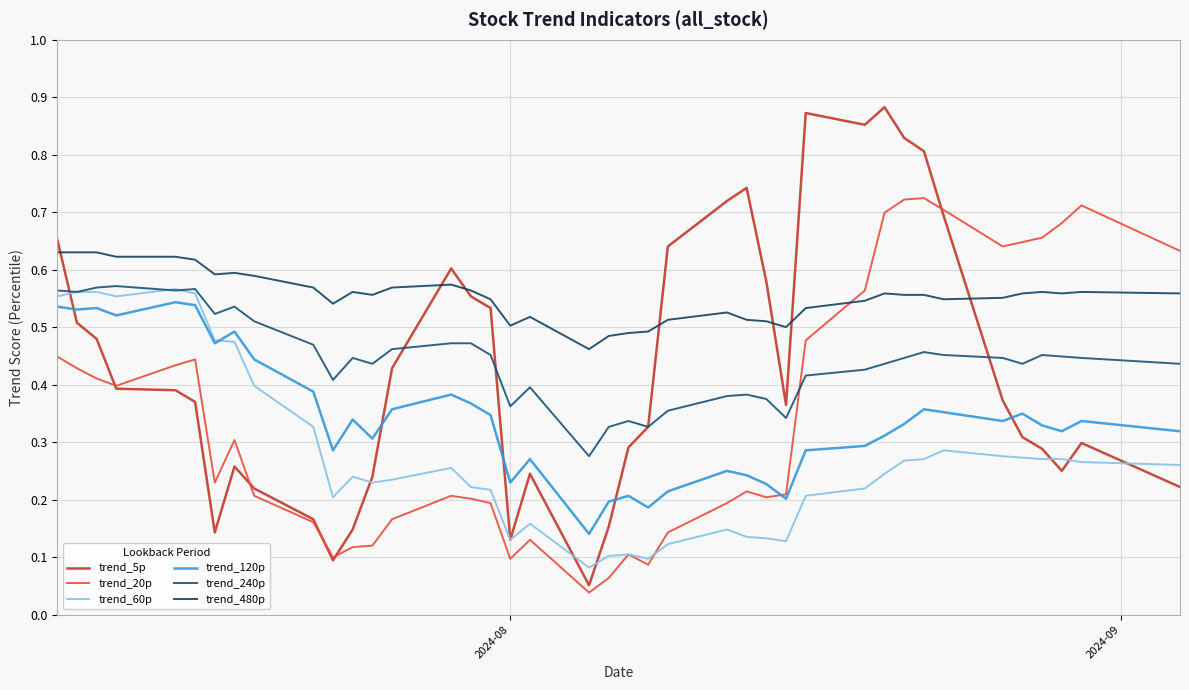

Does the chart have visible grid lines?

Yes